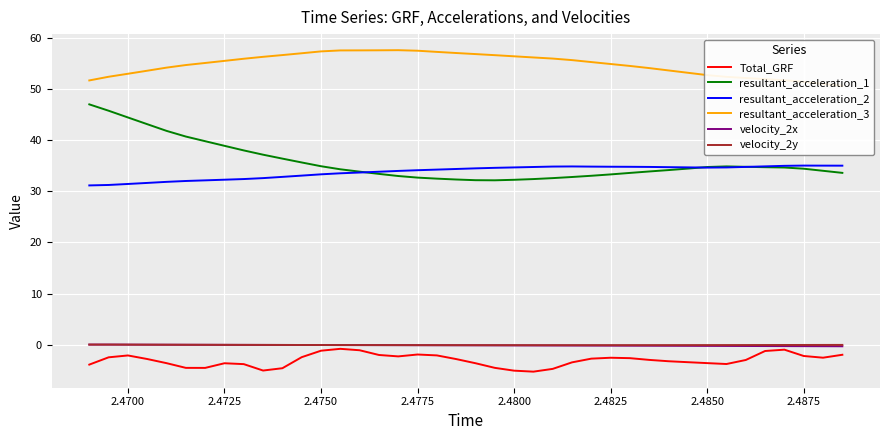

Which series has the largest total across all categories?

resultant_acceleration_3